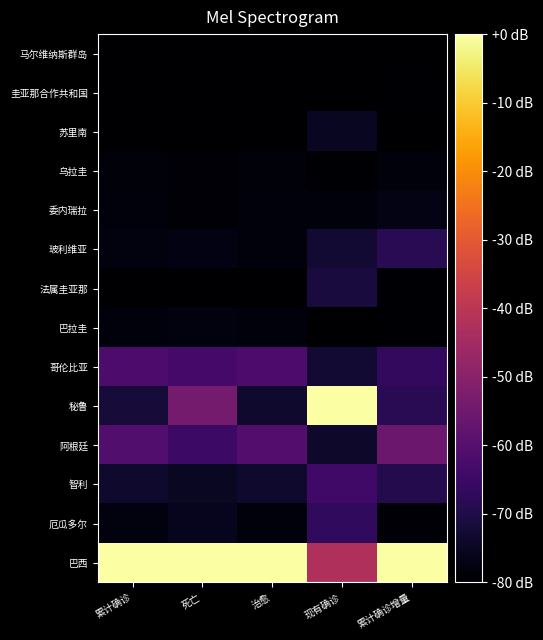

What is the smallest value displayed?

-80.0